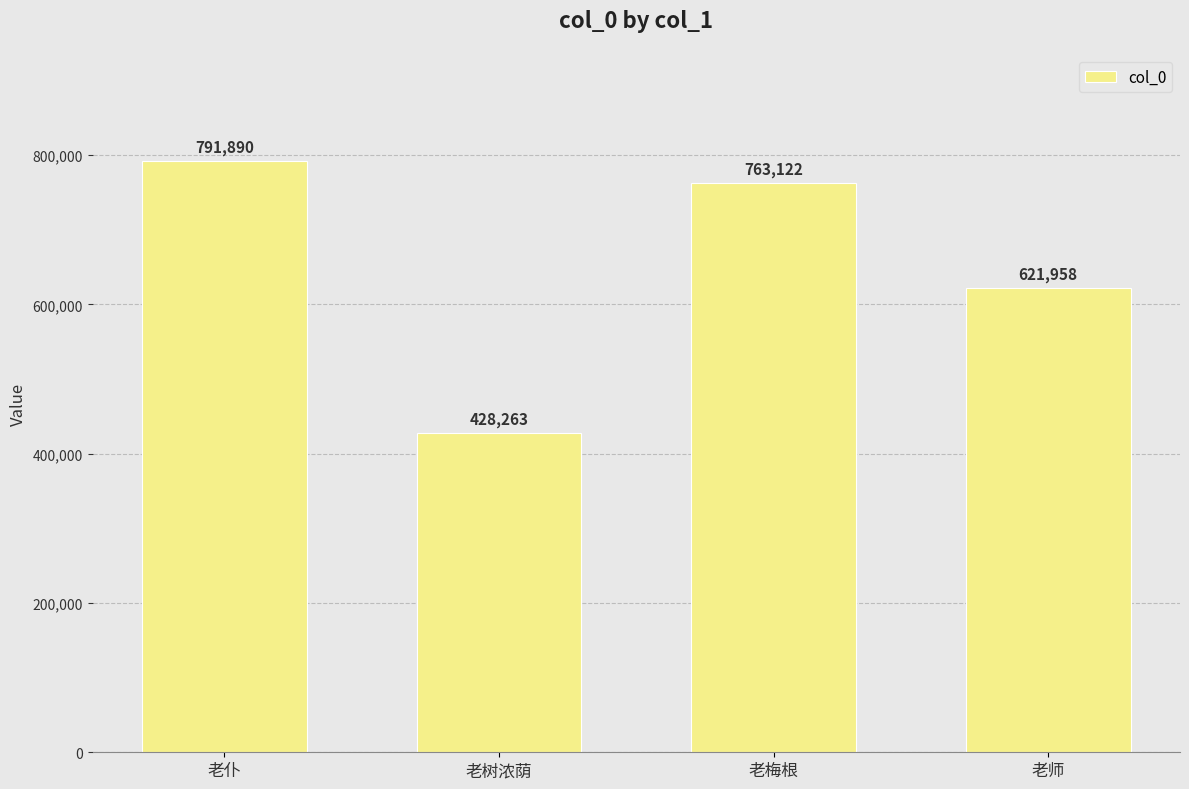

What is the sum of all values?

2605233